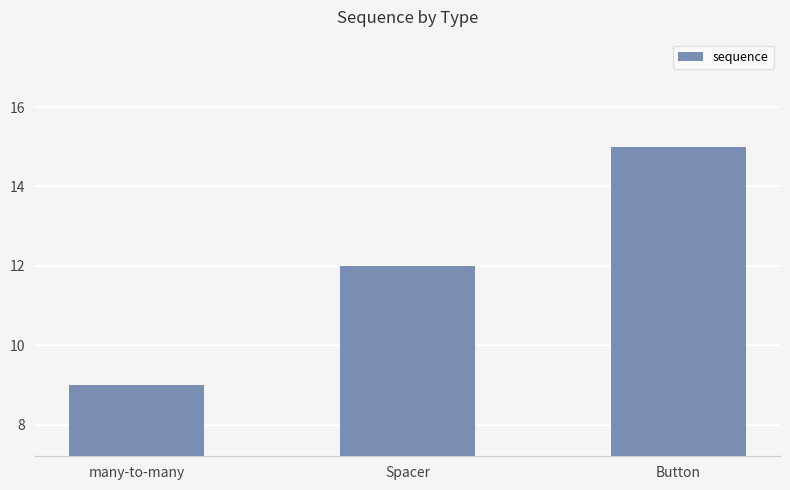

Which label corresponds to the largest value in the chart?

Button